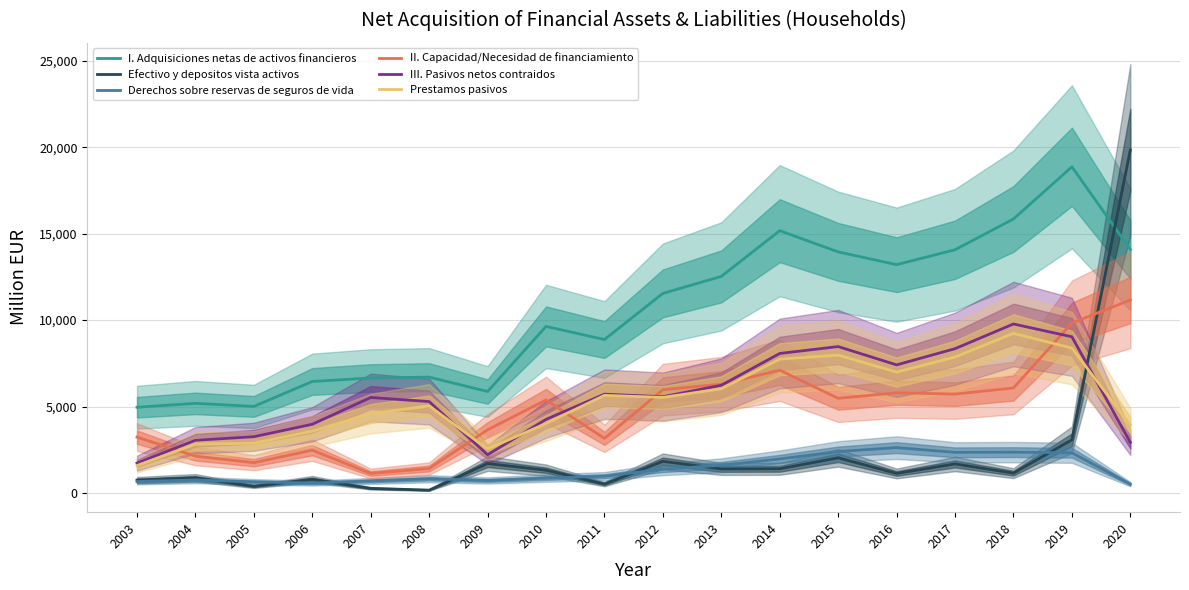

Count the number of data series in this chart.

6